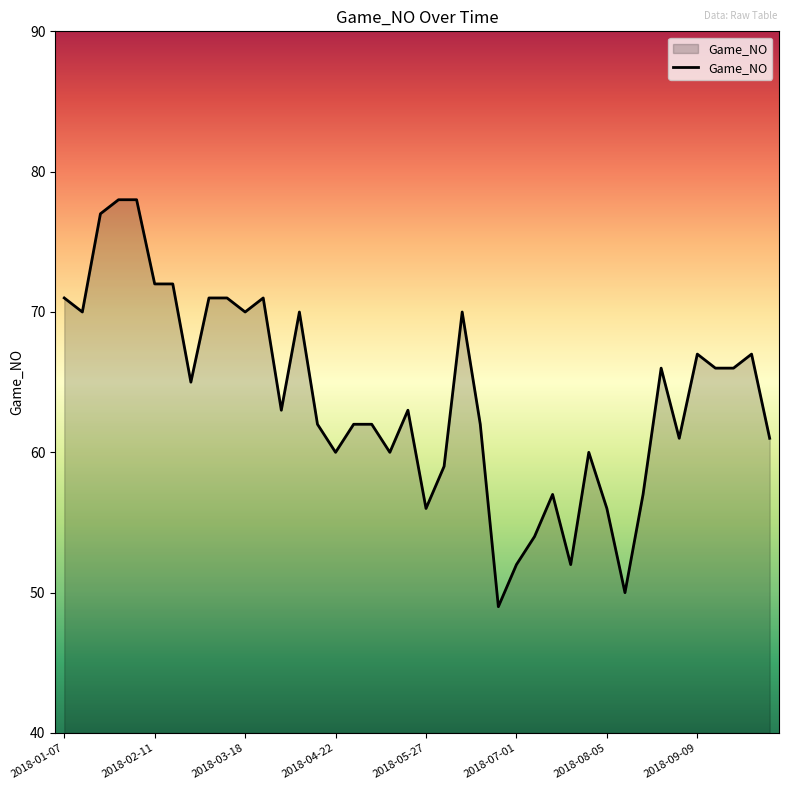

What is the greatest value displayed?

78